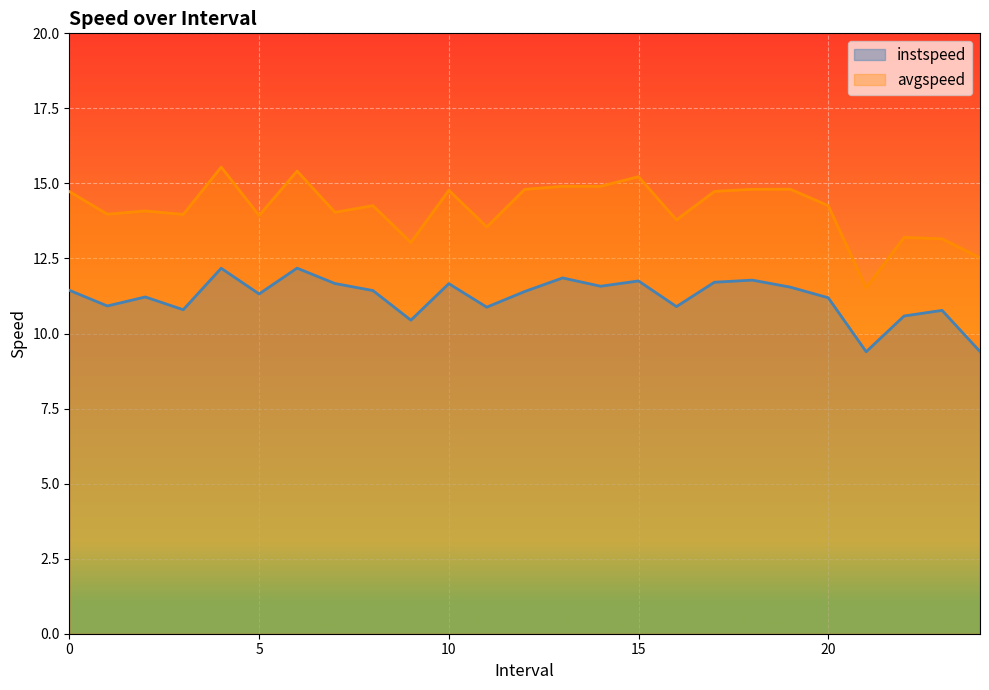

Where is the first local minimum for instspeed?

1.0